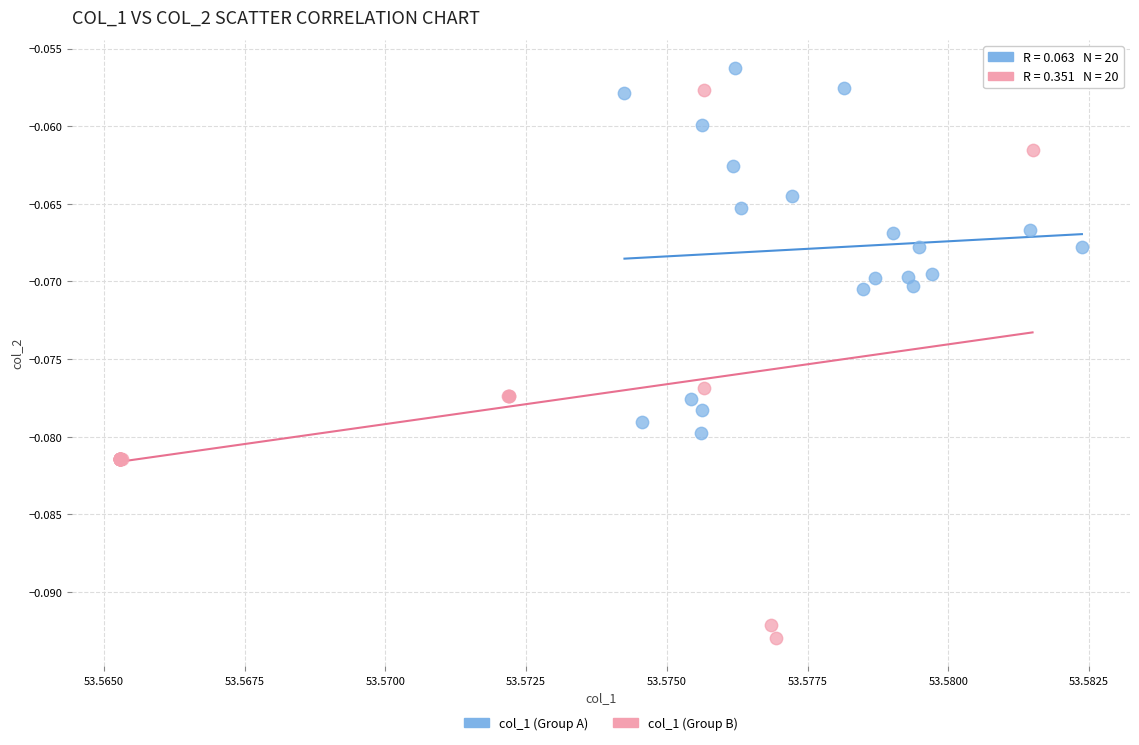

Which series has the largest Y range (max minus min)?

col_1 (Group B)